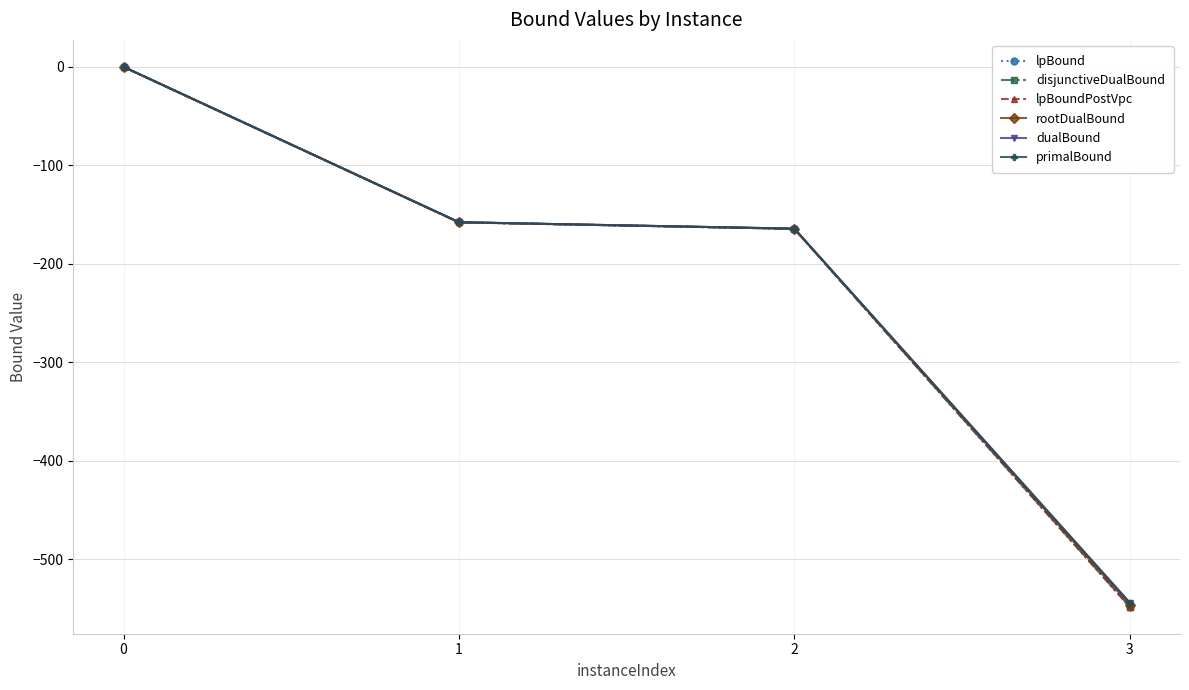

List the series in order of their peak value, highest first.

rootDualBound, dualBound, primalBound, lpBound, disjunctiveDualBound, lpBoundPostVpc